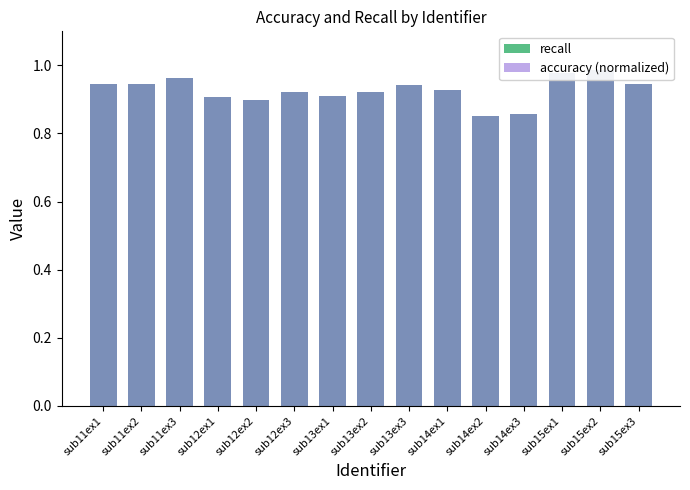

What value does the accuracy (normalized) series have at sub11ex3?

1.0